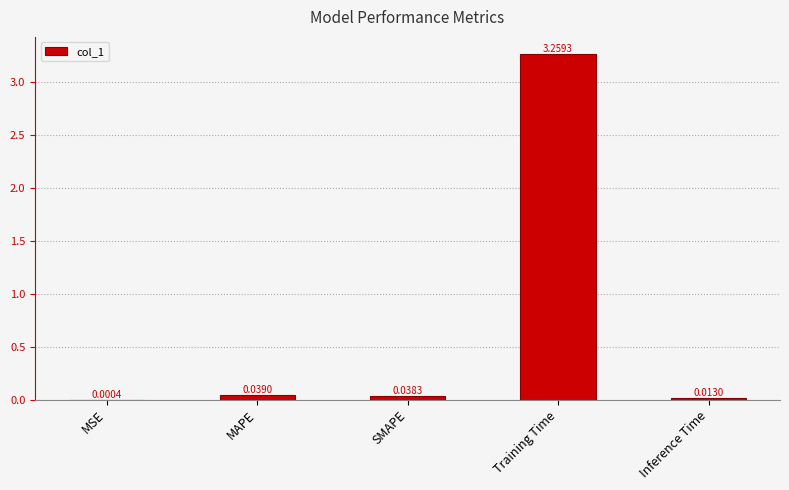

At which category does the chart reach its peak across all series?

Training Time